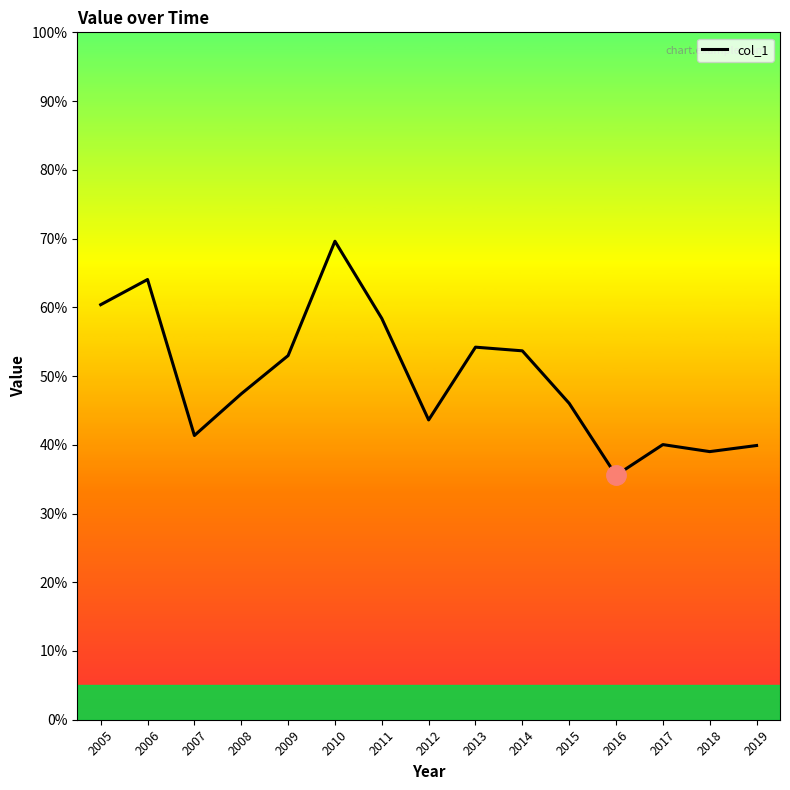

Does the chart display data point markers on the line(s)?

No